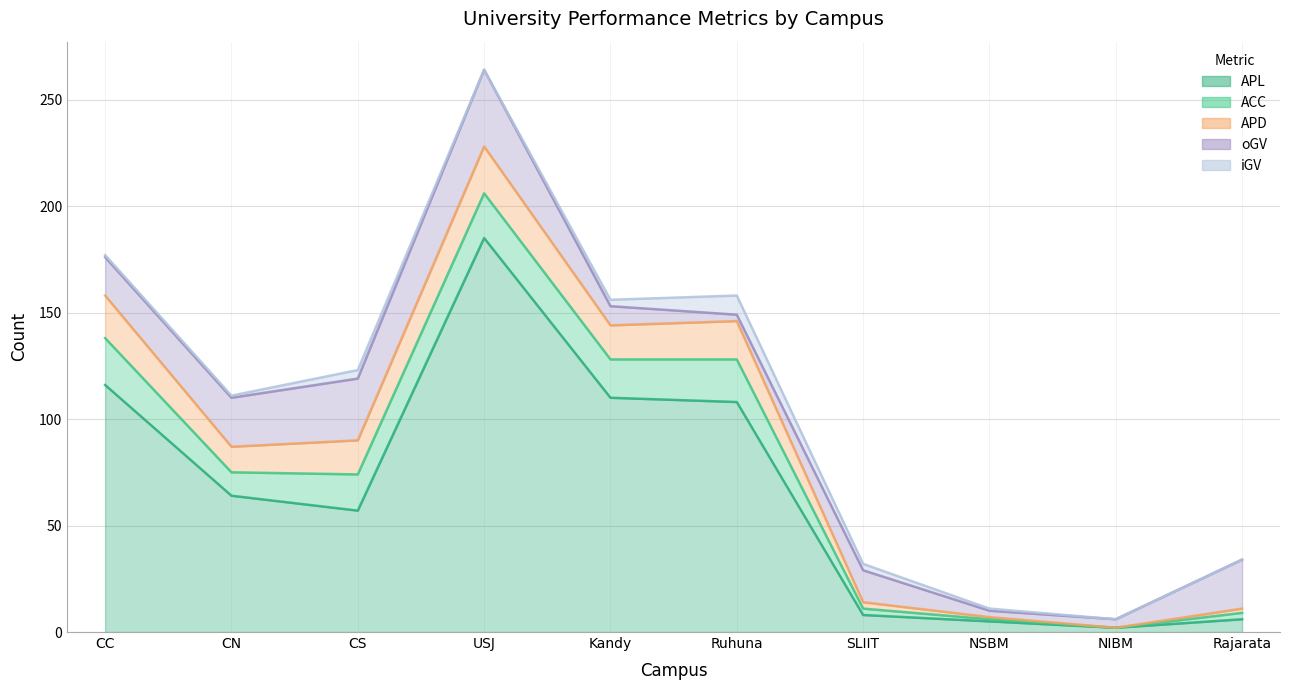

How many values in the iGV series exceed 1?

4